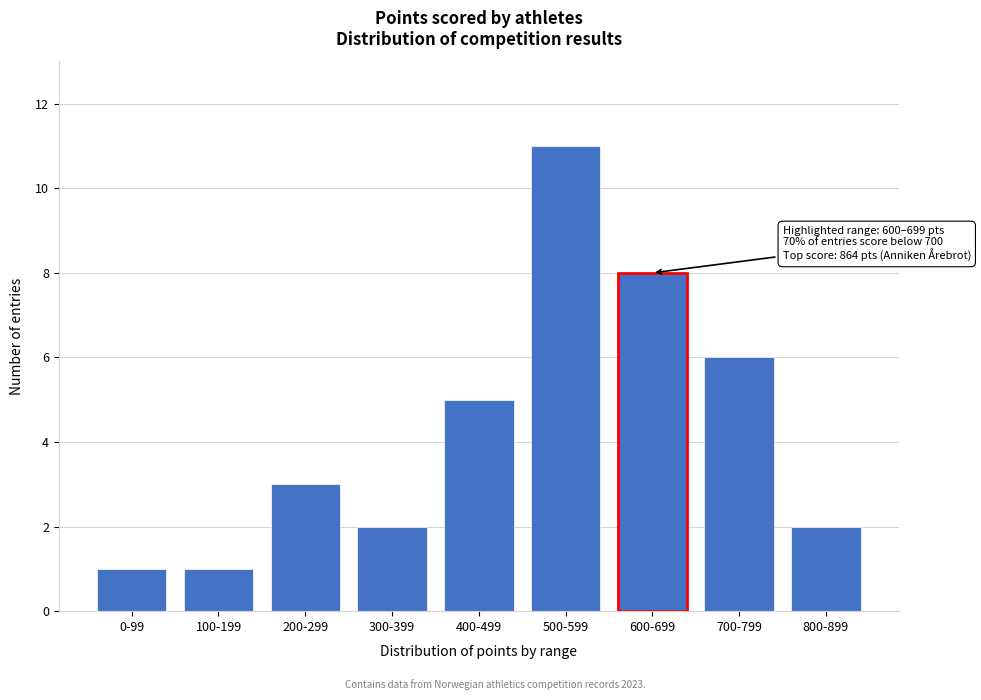

Reading left to right, what are all the values shown in this chart?

0-99=1	100-199=1	200-299=3	300-399=2	400-499=5	500-599=11	600-699=8	700-799=6	800-899=2